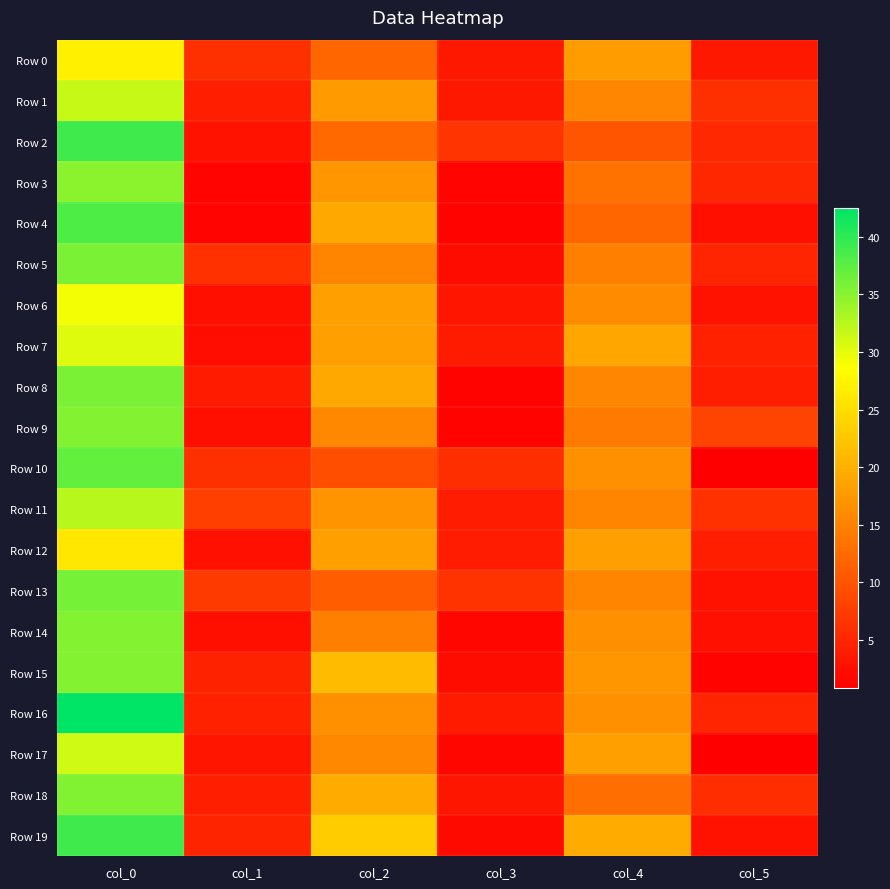

Reading right to left, transcribe all the data shown in this chart.

Row 0: col_5=3.6	col_4=18.0	col_3=3.6	col_2=12.0	col_1=6.0	col_0=27.0
Row 1: col_5=6.1	col_4=15.5	col_3=3.6	col_2=17.8	col_1=4.2	col_0=31.8
Row 2: col_5=5.3	col_4=10.0	col_3=6.6	col_2=12.2	col_1=3.1	col_0=39.0
Row 3: col_5=5.2	col_4=13.3	col_3=1.5	col_2=17.2	col_1=1.4	col_0=35.0
Row 4: col_5=2.5	col_4=12.0	col_3=1.3	col_2=19.2	col_1=1.5	col_0=38.2
Row 5: col_5=5.0	col_4=14.8	col_3=2.2	col_2=15.2	col_1=6.3	col_0=35.8
Row 6: col_5=2.9	col_4=16.0	col_3=3.2	col_2=18.2	col_1=2.5	col_0=29.2
Row 7: col_5=4.4	col_4=19.0	col_3=3.8	col_2=18.3	col_1=2.4	col_0=30.3
Row 8: col_5=4.3	col_4=15.5	col_3=1.3	col_2=19.2	col_1=3.9	col_0=35.8
Row 9: col_5=8.2	col_4=14.2	col_3=1.3	col_2=15.8	col_1=2.5	col_0=35.2
Row 10: col_5=0.8	col_4=16.8	col_3=6.0	col_2=9.3	col_1=6.1	col_0=37.0
Row 11: col_5=6.3	col_4=15.2	col_3=4.1	col_2=17.0	col_1=7.7	col_0=32.5
Row 12: col_5=4.2	col_4=18.2	col_3=4.0	col_2=18.2	col_1=2.7	col_0=26.0
Row 13: col_5=2.9	col_4=15.3	col_3=6.4	col_2=11.0	col_1=7.2	col_0=36.0
Row 14: col_5=2.7	col_4=16.5	col_3=1.6	col_2=14.8	col_1=2.6	col_0=35.2
Row 15: col_5=1.3	col_4=17.2	col_3=2.2	col_2=21.2	col_1=4.7	col_0=35.2
Row 16: col_5=4.9	col_4=16.8	col_3=3.8	col_2=16.5	col_1=4.5	col_0=42.5
Row 17: col_5=0.8	col_4=18.2	col_3=1.8	col_2=15.8	col_1=3.3	col_0=31.2
Row 18: col_5=5.9	col_4=13.0	col_3=3.4	col_2=19.5	col_1=4.2	col_0=35.5
Row 19: col_5=3.0	col_4=19.5	col_3=2.1	col_2=23.0	col_1=4.7	col_0=39.0